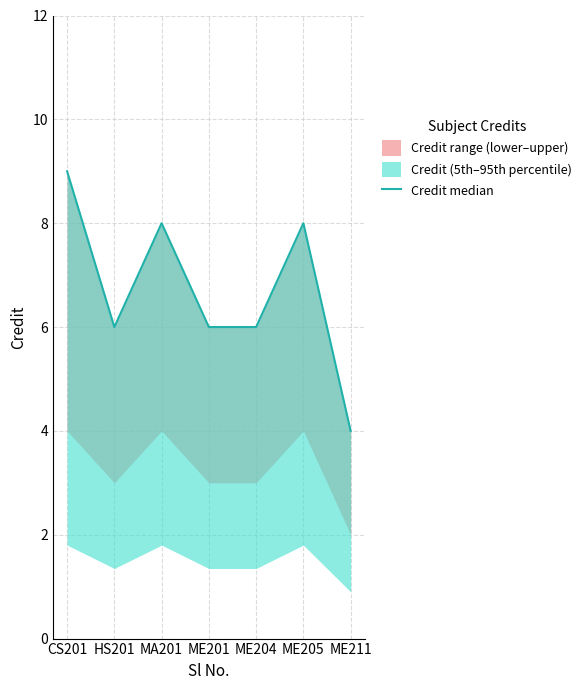

At which category does the chart reach its minimum across all series?

ME211